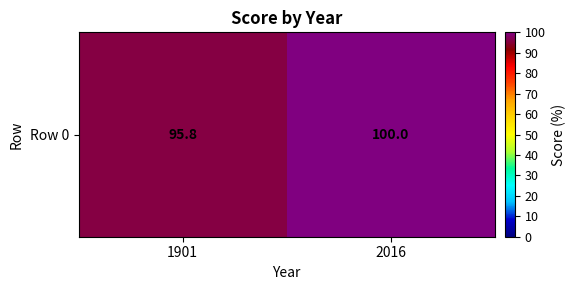

What is the greatest value displayed?

100.0